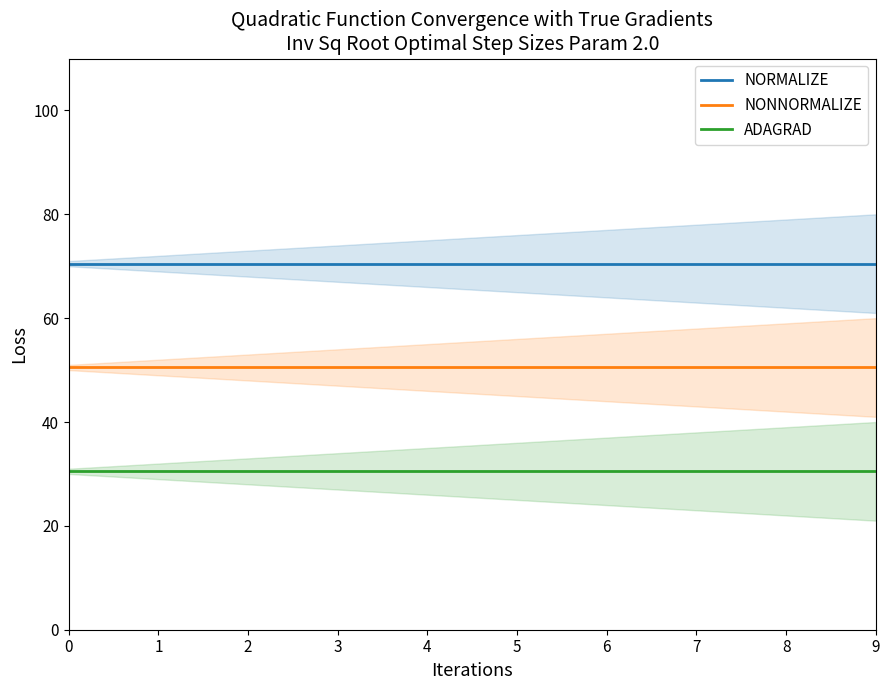

True or false: NONNORMALIZE has more than 0 points higher than both neighbors.

False